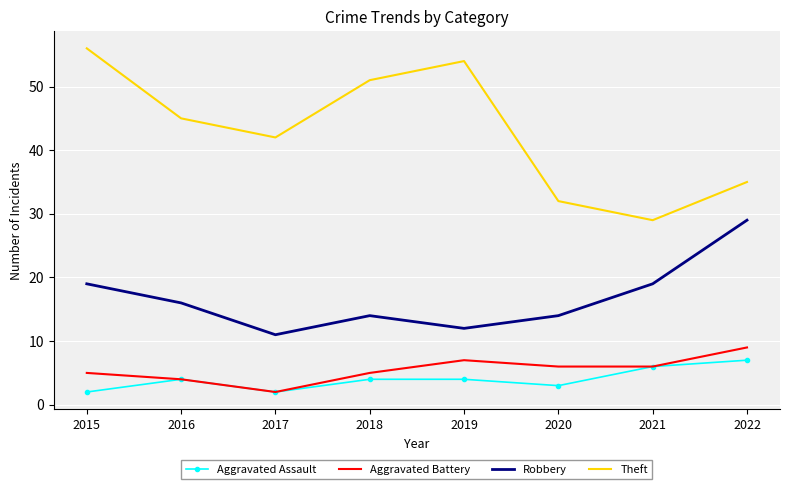

What is the difference between the highest and lowest values at 2016?

41